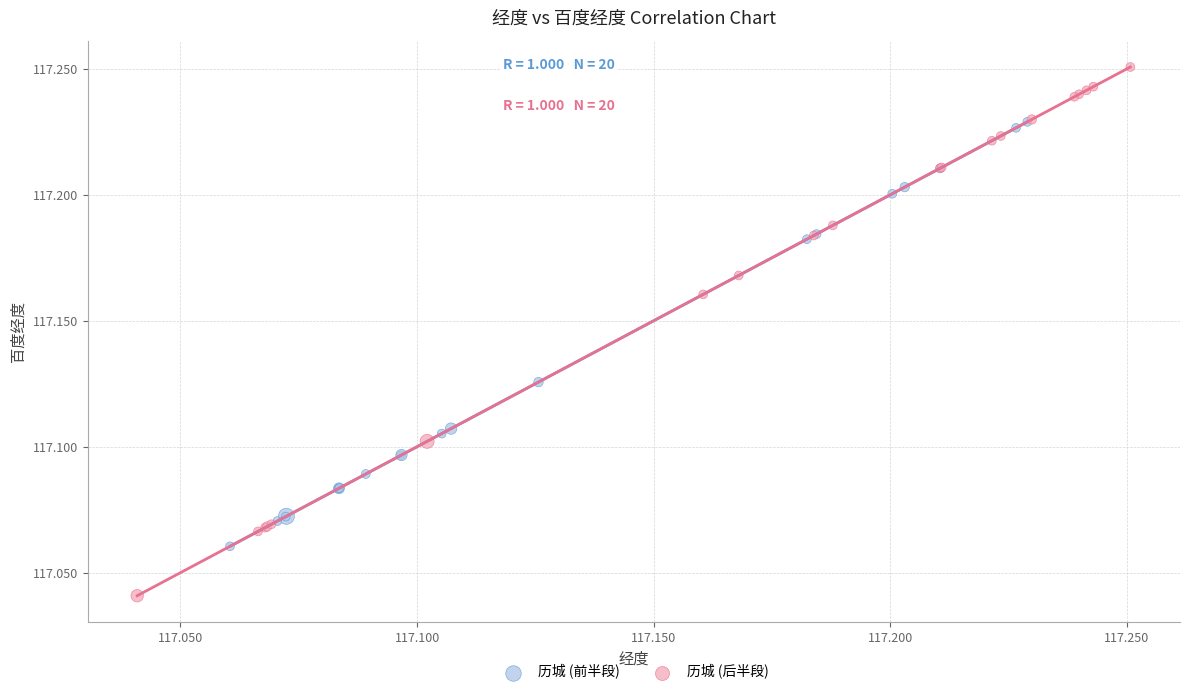

Which series contains the highest Y value?

历城 (后半段)